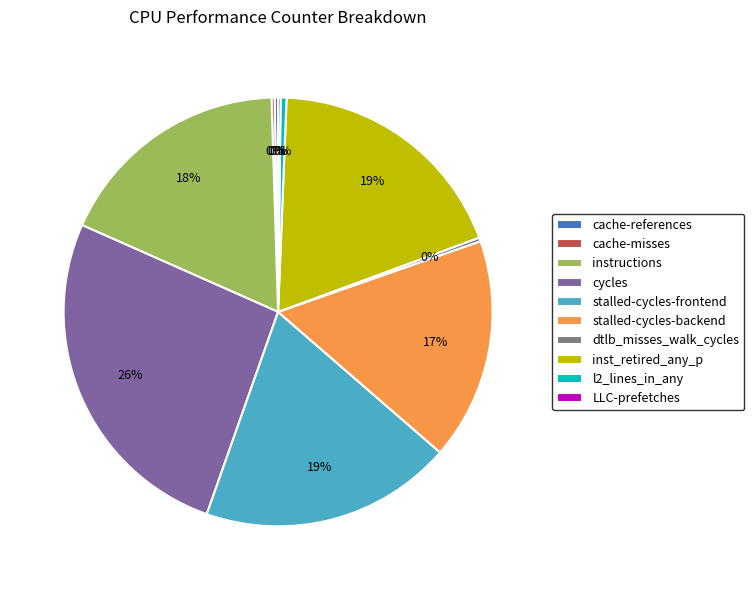

Is there a majority slice in this chart?

No